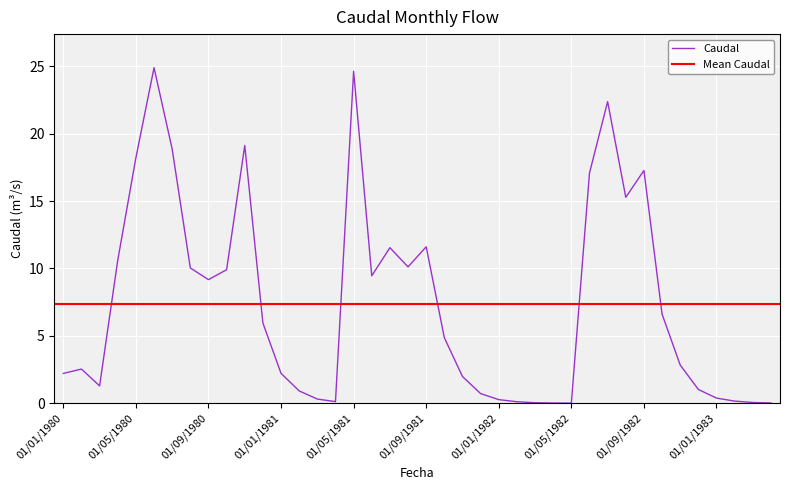

Which category has the lowest value across all series?

01/05/1982